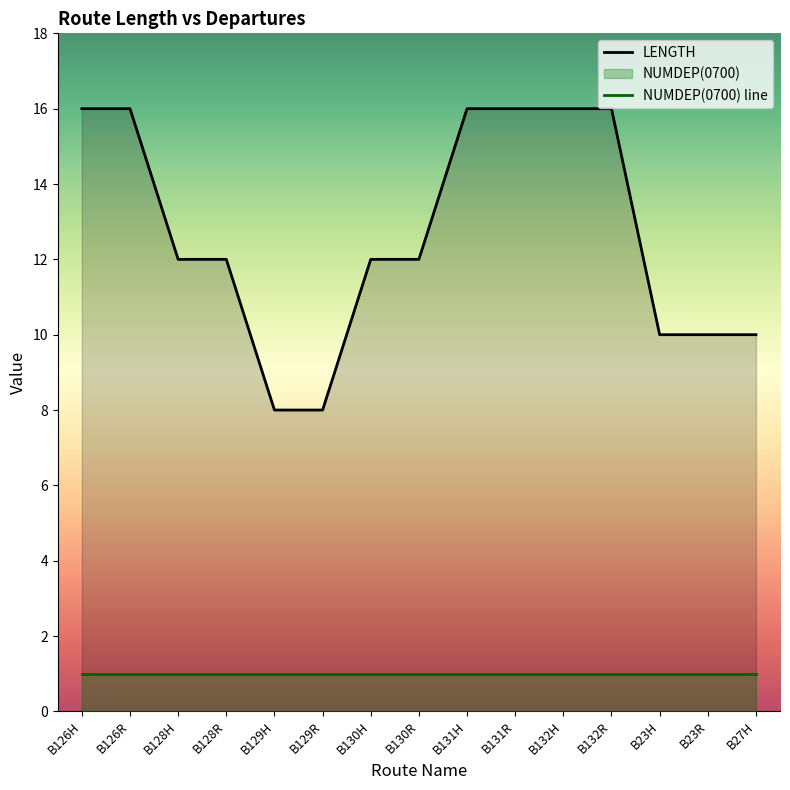

Rank the categories by NUMDEP(0700) line value from lowest to highest.

B126H, B126R, B128H, B128R, B129H, B129R, B130H, B130R, B131H, B131R, B132H, B132R, B23H, B23R, B27H